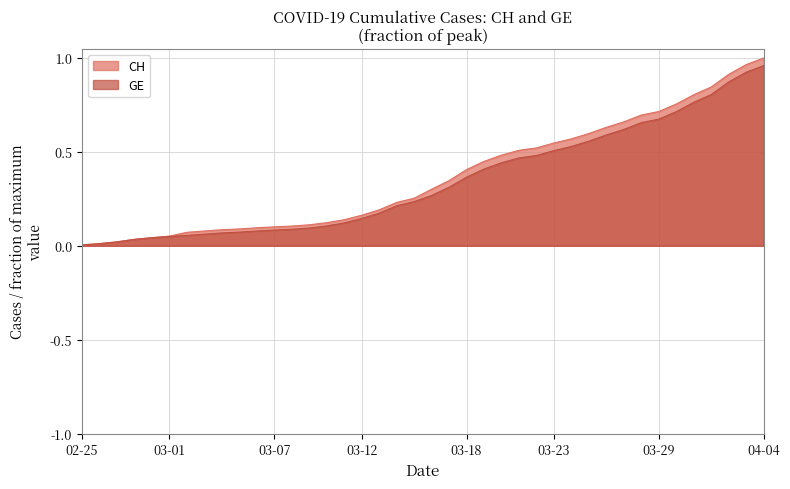

Rank the series by their maximum value, from highest to lowest.

CH, GE